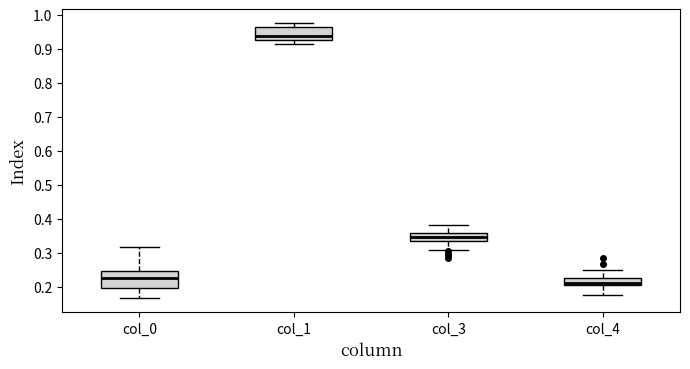

Where does the lower whisker of the box for col_1 end on the y-axis? The values are not printed on the chart, so give them approximately, as read against the axis.

0.91